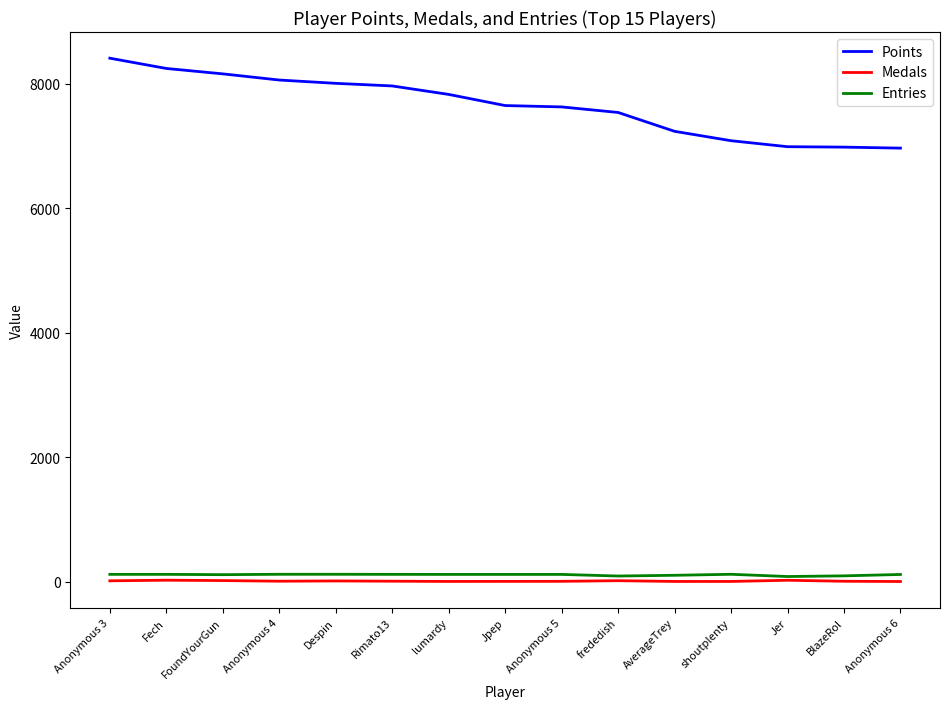

What position from the right is BlazeRol?

2